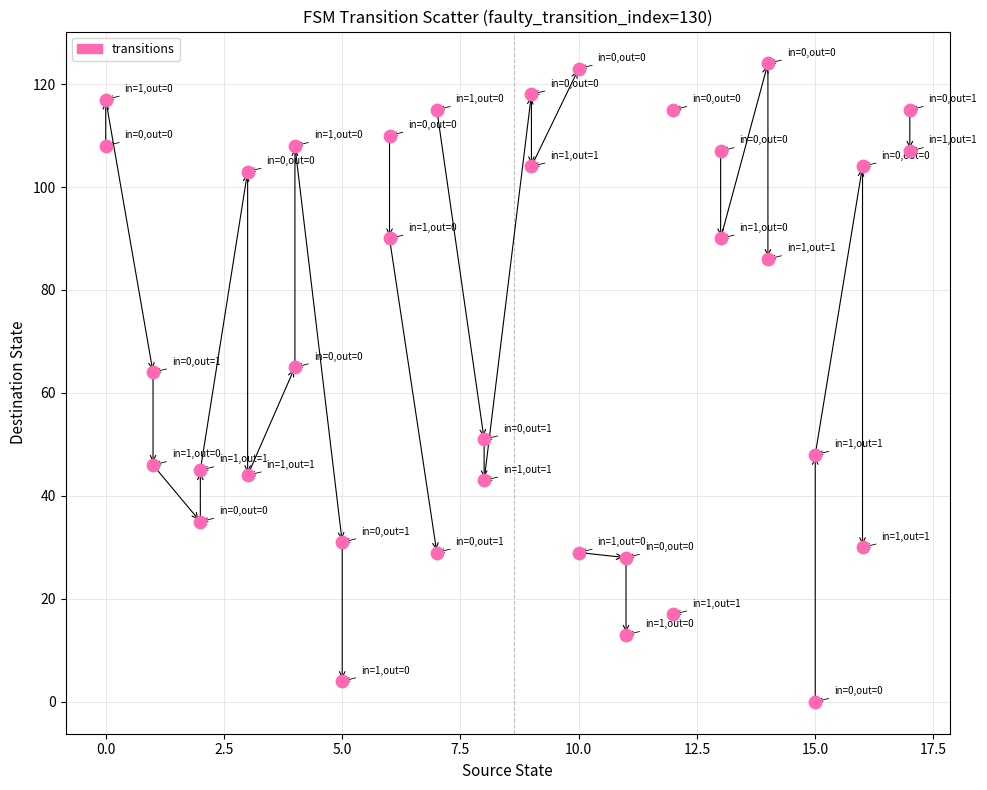

What is the range of X values (max minus min)?

17